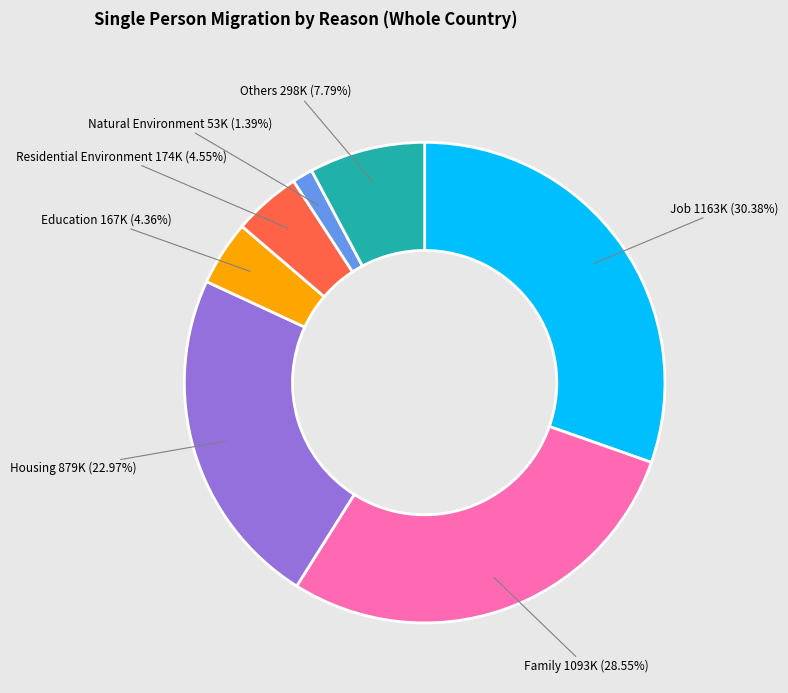

Is there a majority slice in this chart?

No